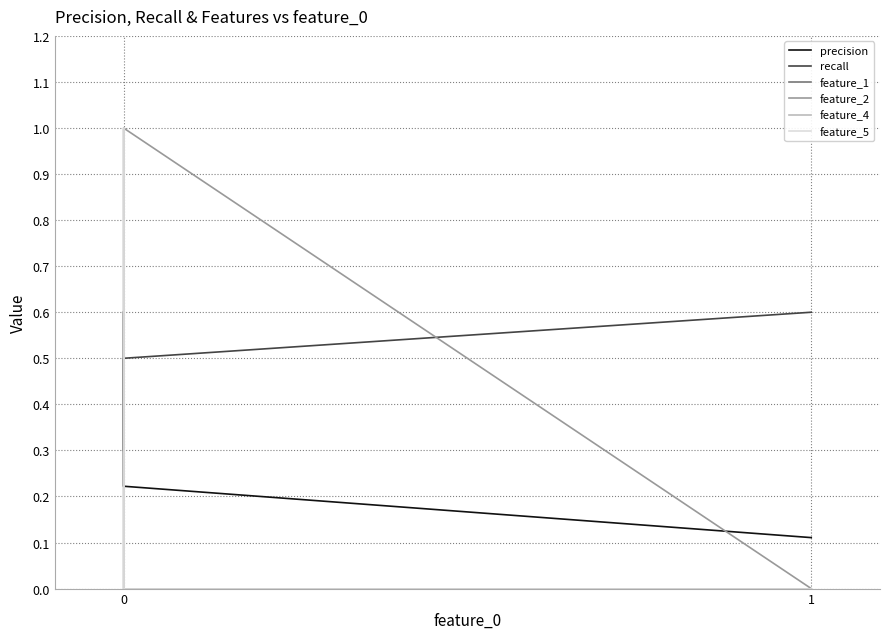

How many categories are shown in the chart?

11